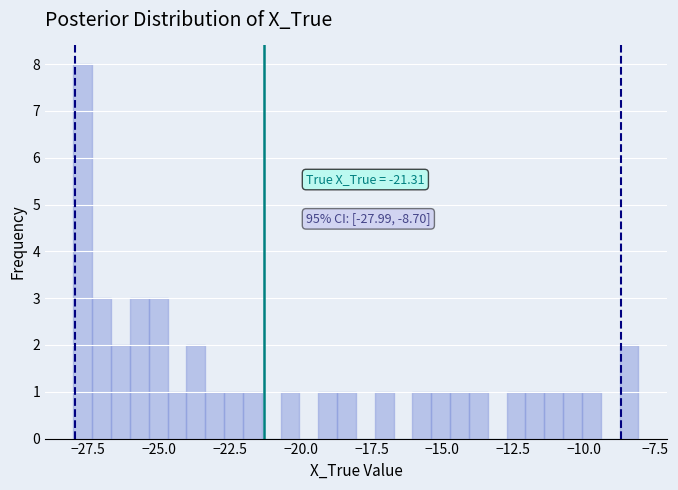

Around what value on the x-axis is the tallest bar? Give the approximate position of its centre, as read against the axis.

-27.5